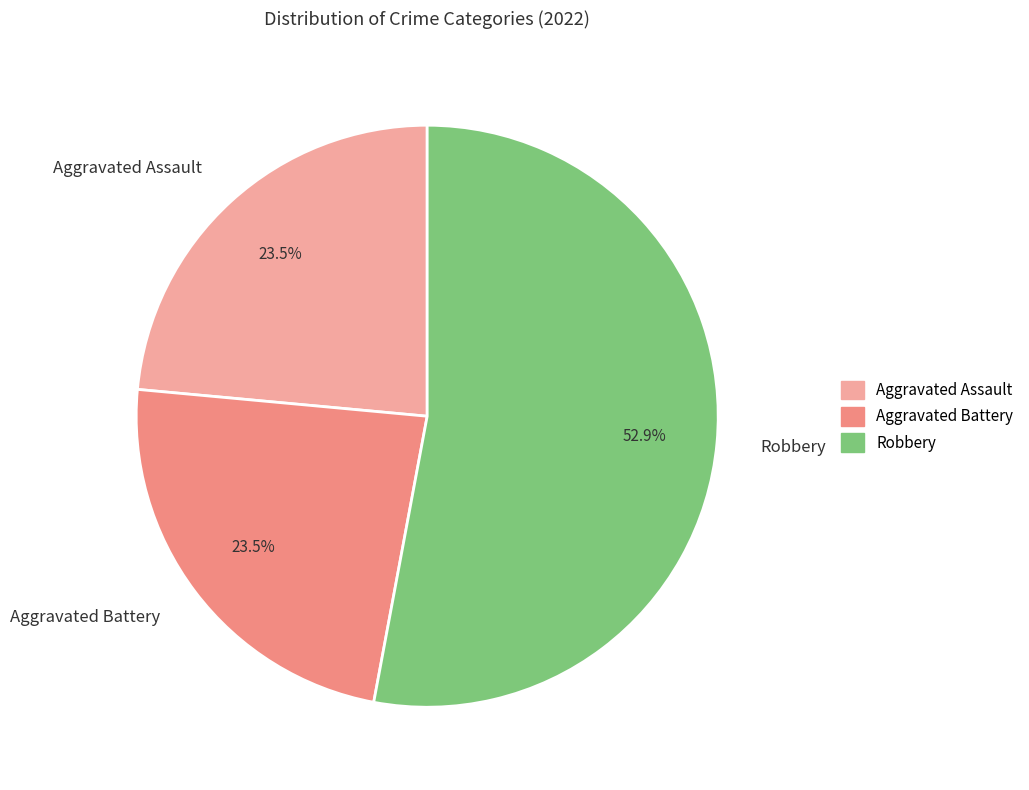

How many segments does this pie chart have?

3